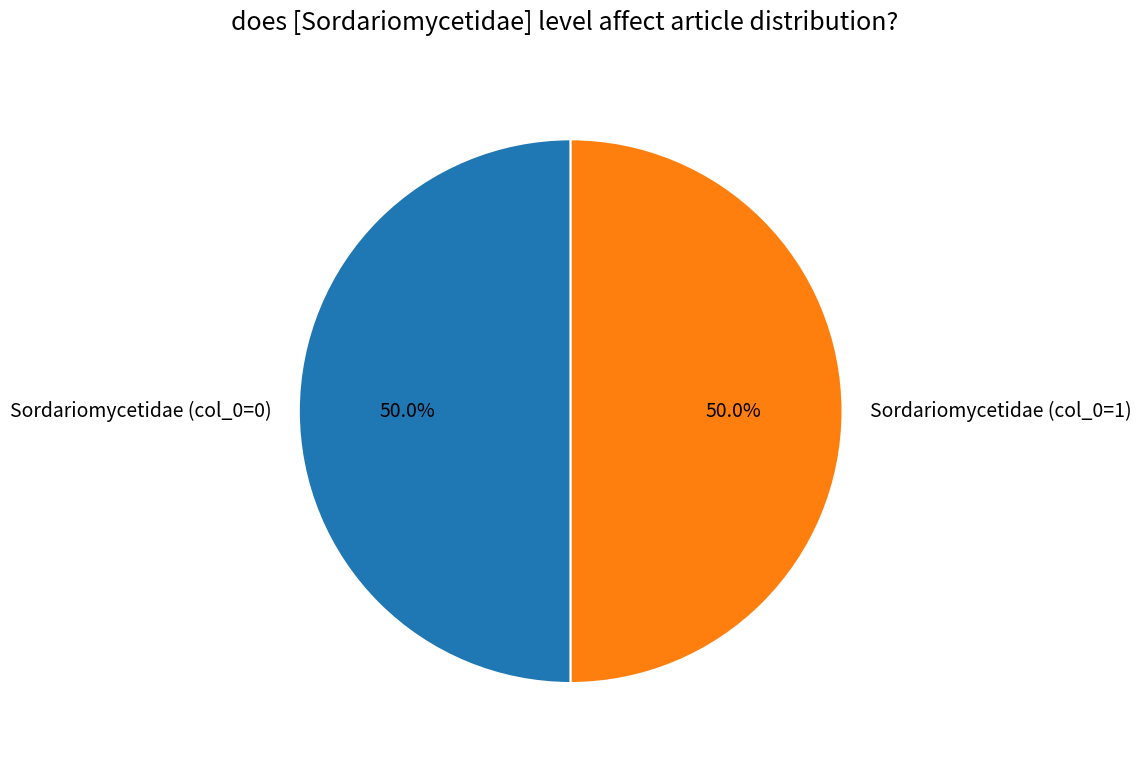

What is the ratio of the value at Sordariomycetidae (col_0=1) to the value at Sordariomycetidae (col_0=0)?

1.0